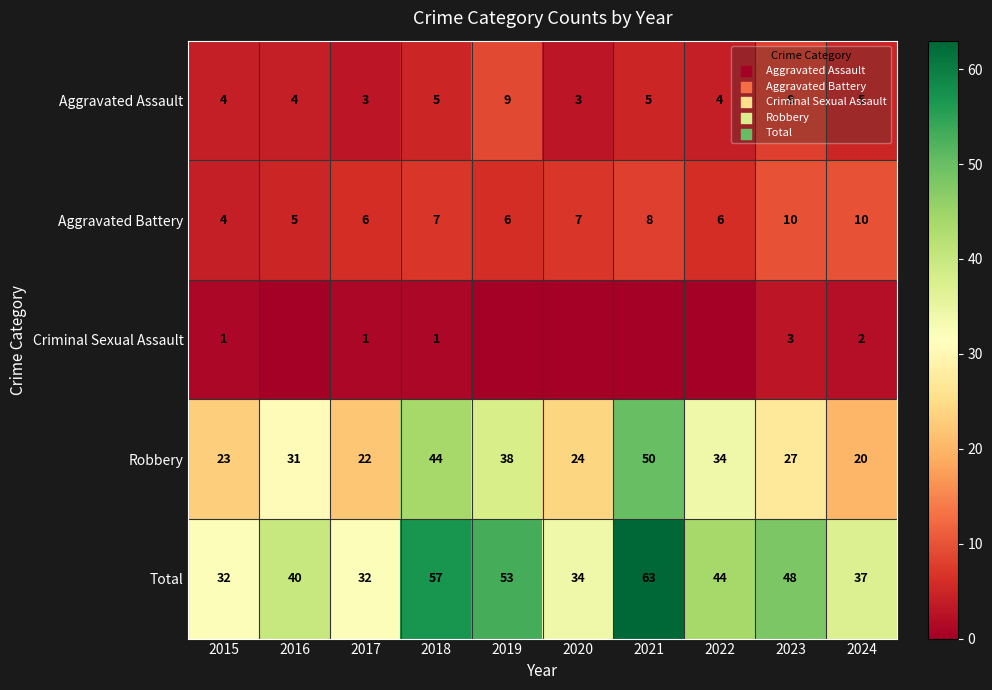

Which category has the highest value across all series?

2021